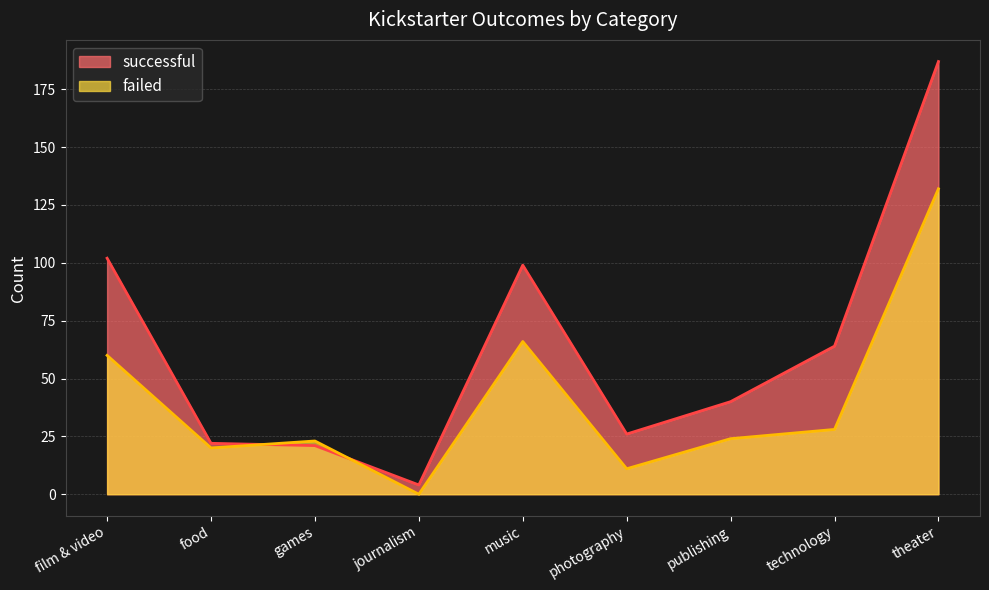

What is the label of the 6th point from the right?

journalism